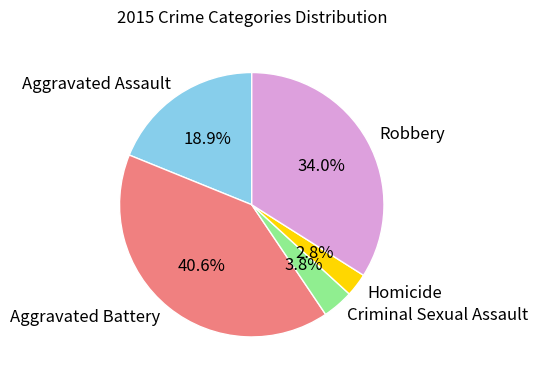

Count the number of slices in the pie.

5